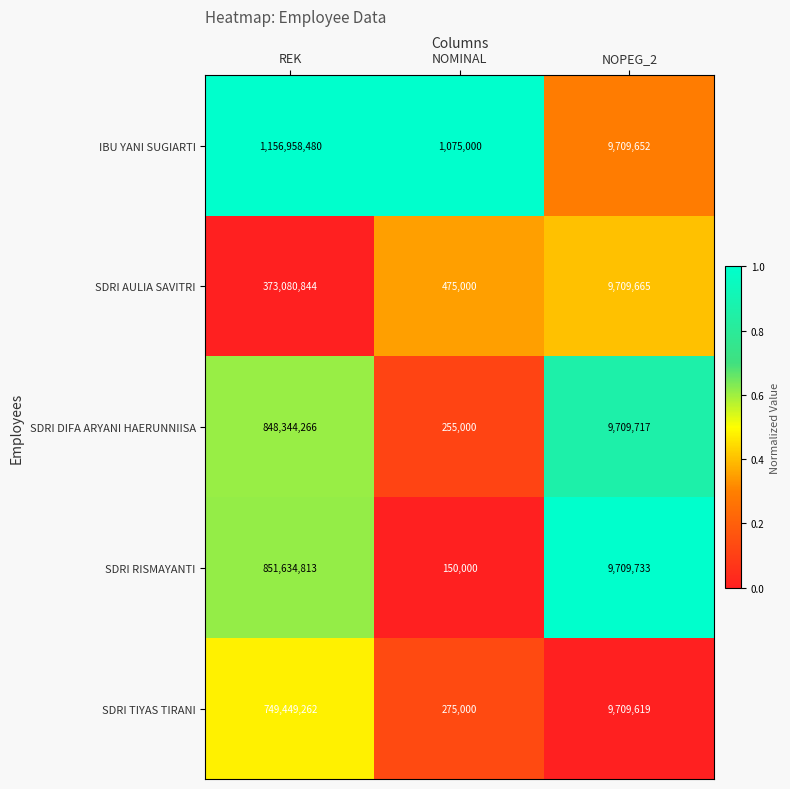

How many categories are shown in the chart?

3